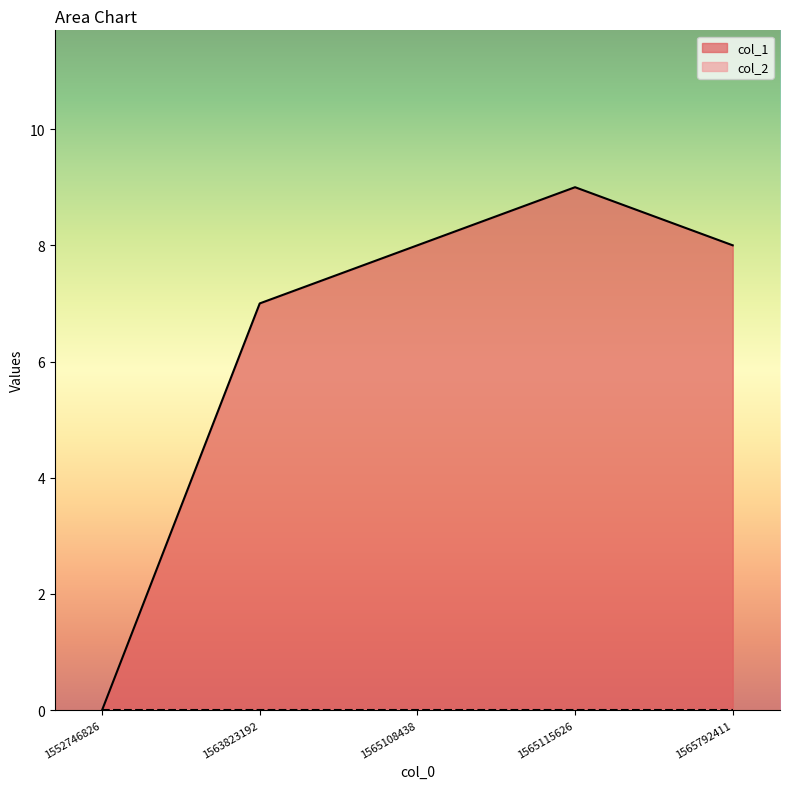

True or false: the data shows 0 at 1552746826.

True